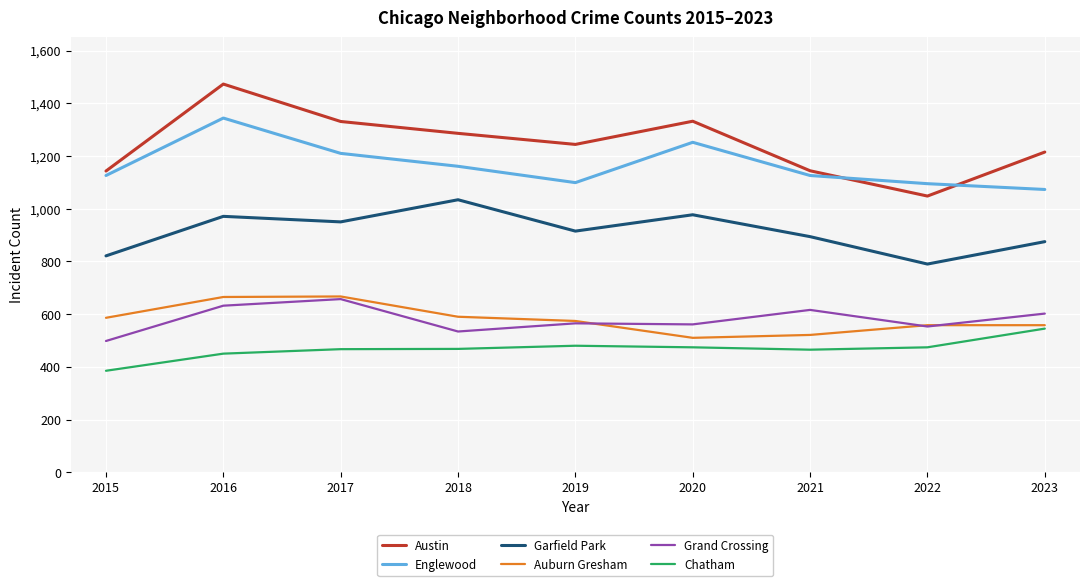

The value of Chatham at 2023 is 545. True or false?

True